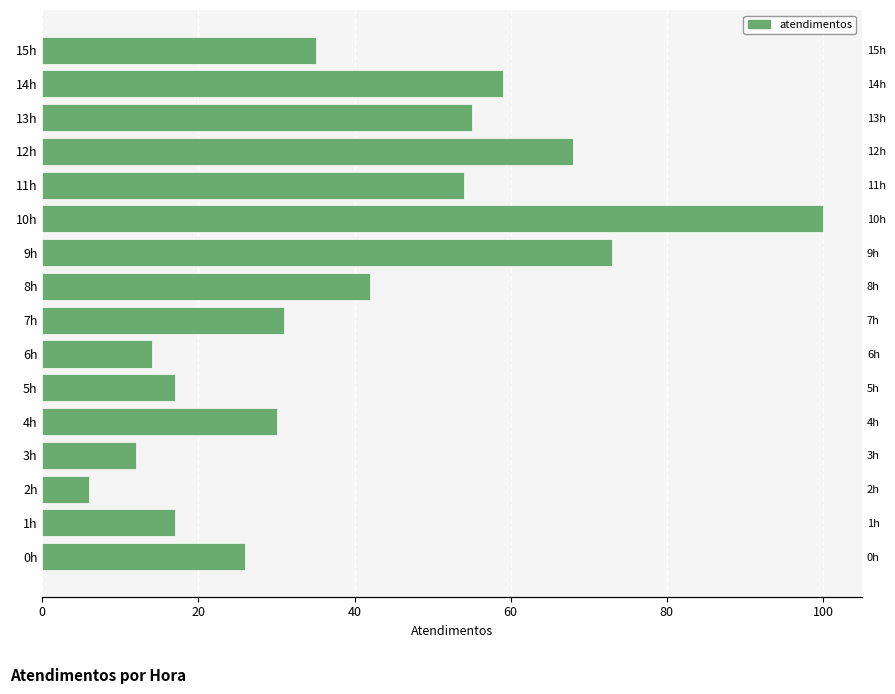

Reading left to right, transcribe all the data shown in this chart.

26	17	6	12	30	17	14	31	42	73	100	54	68	55	59	35